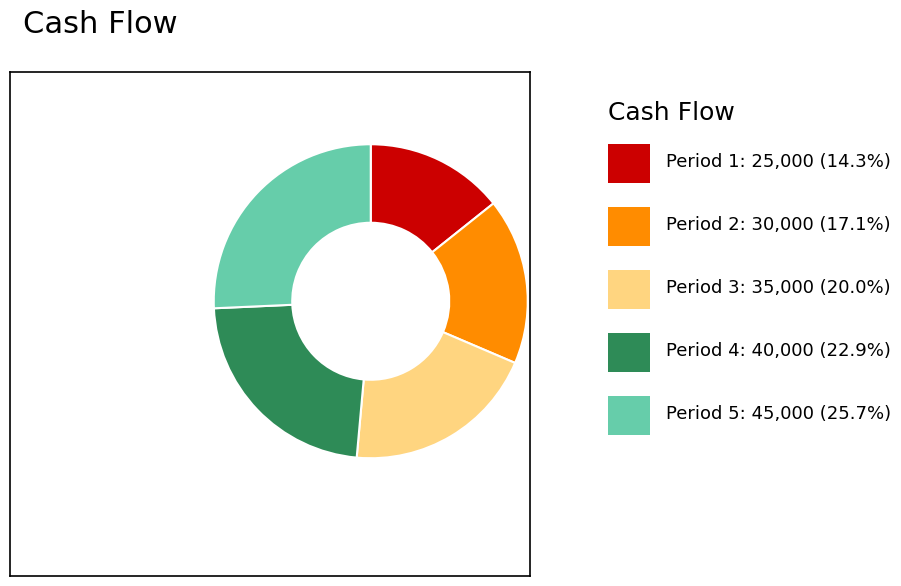

Is there any slice that represents more than half of the pie?

No